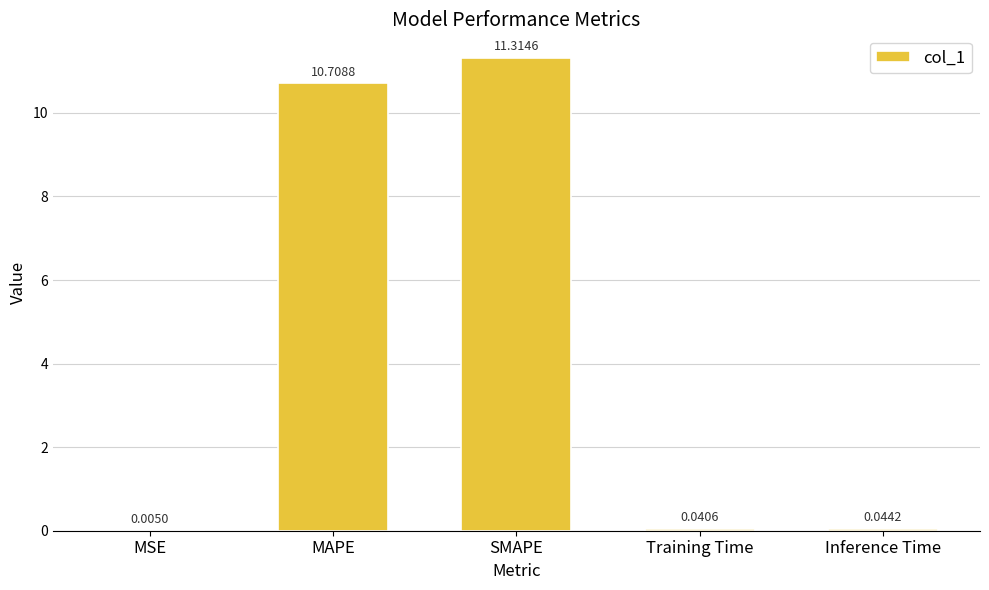

Between Inference Time and Training Time, which is larger?

Inference Time